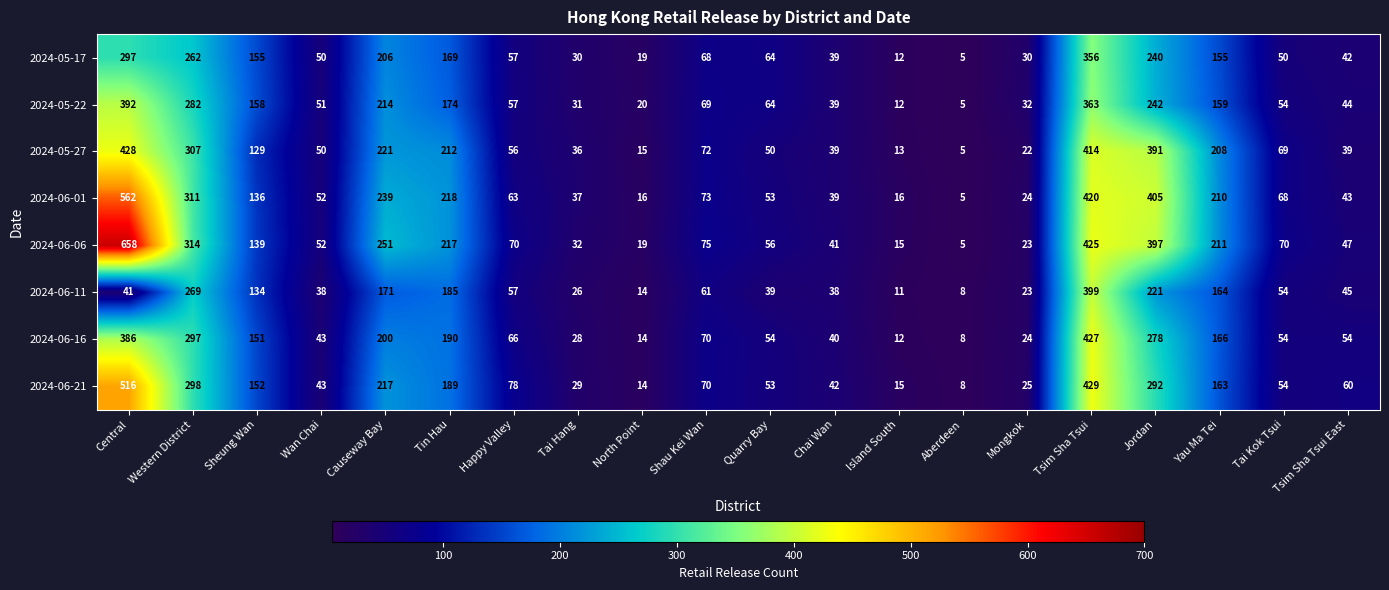

Rank the categories by 2024-05-22 value from lowest to highest.

Aberdeen, Island South, North Point, Tai Hang, Mongkok, Chai Wan, Tsim Sha Tsui East, Wan Chai, Tai Kok Tsui, Happy Valley, Quarry Bay, Shau Kei Wan, Sheung Wan, Yau Ma Tei, Tin Hau, Causeway Bay, Jordan, Western District, Tsim Sha Tsui, Central